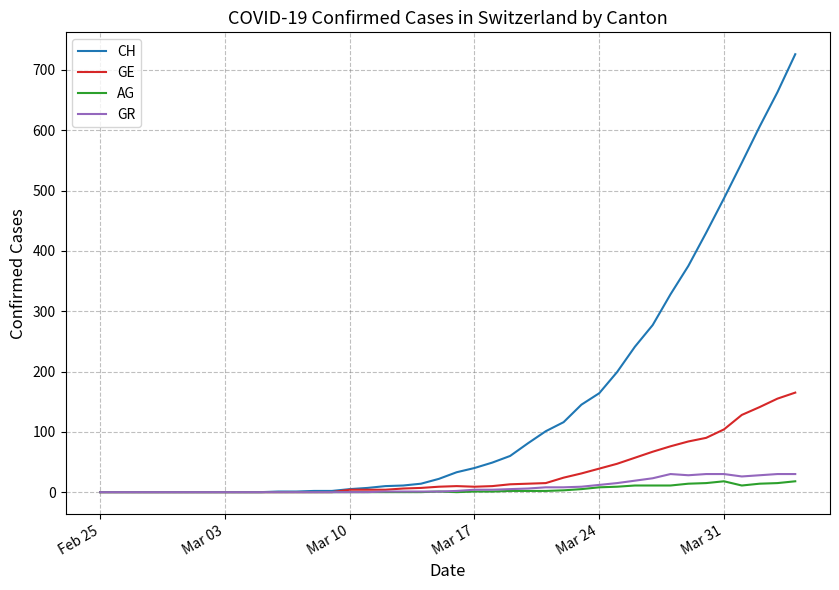

How many lines are shown in the chart?

4